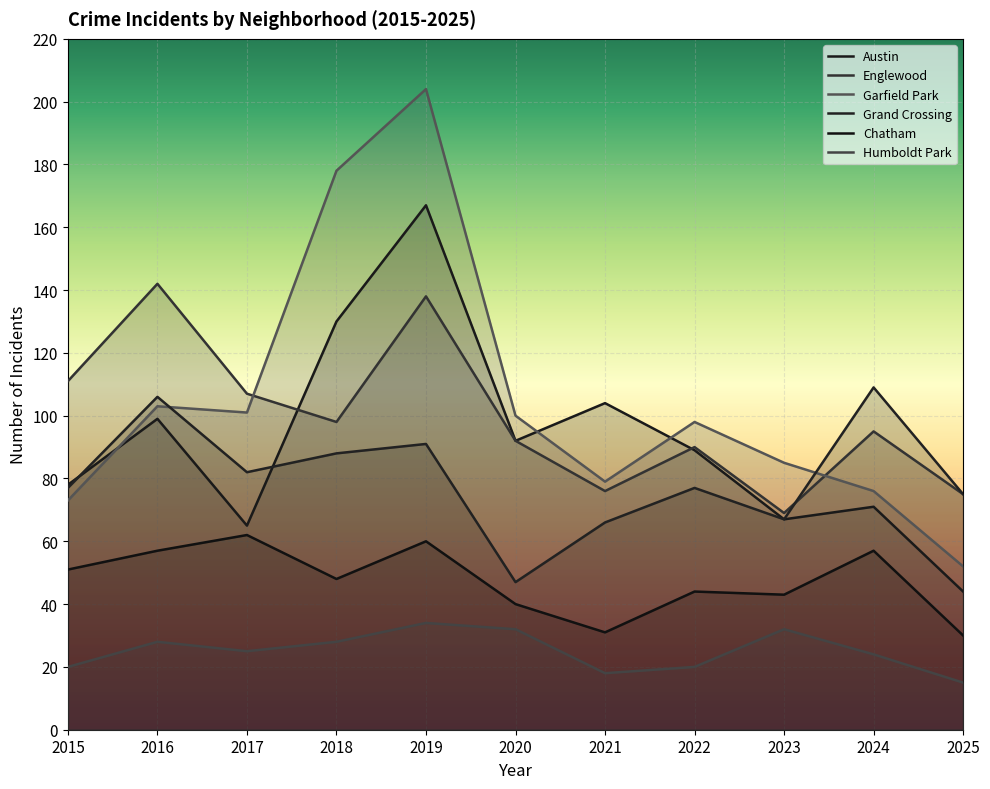

Between 2015 and 2023, which series saw the biggest shift?

Englewood